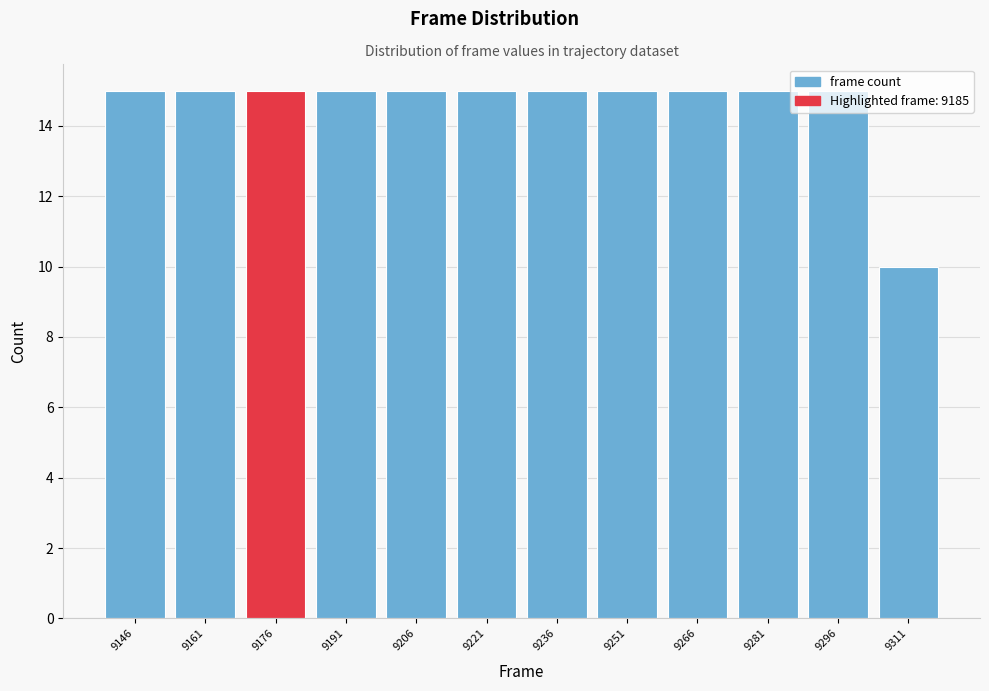

Where is the data nearest to the value 12?

9311